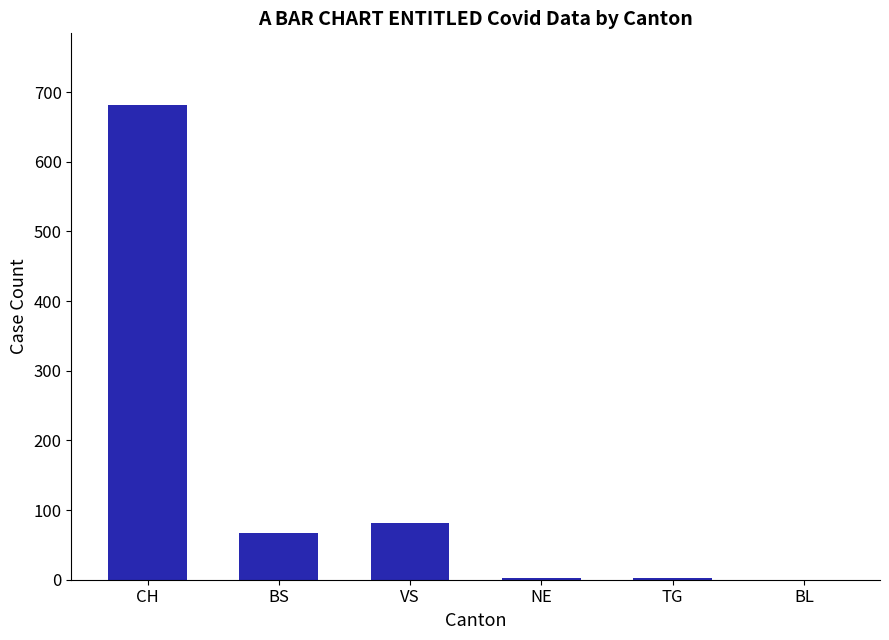

What is the change in value from VS to BL?

-81